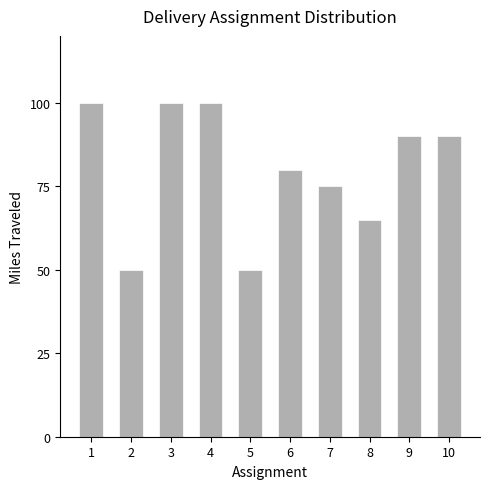

At which label does the data first exceed 90?

1